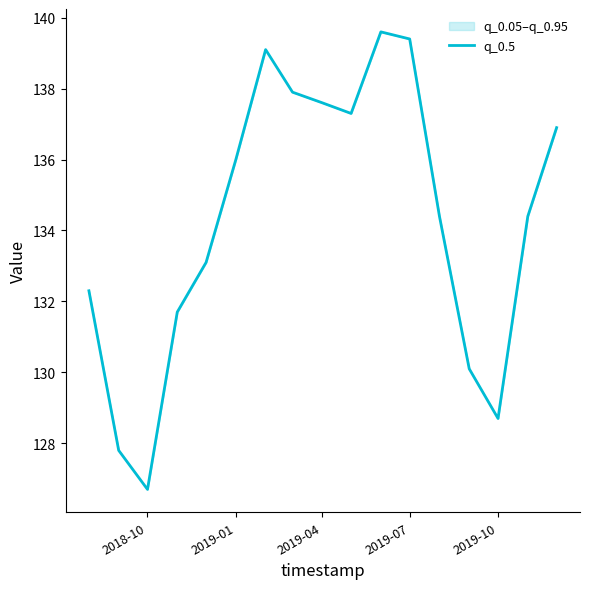

At which label does the data first exceed 134?

2019-01